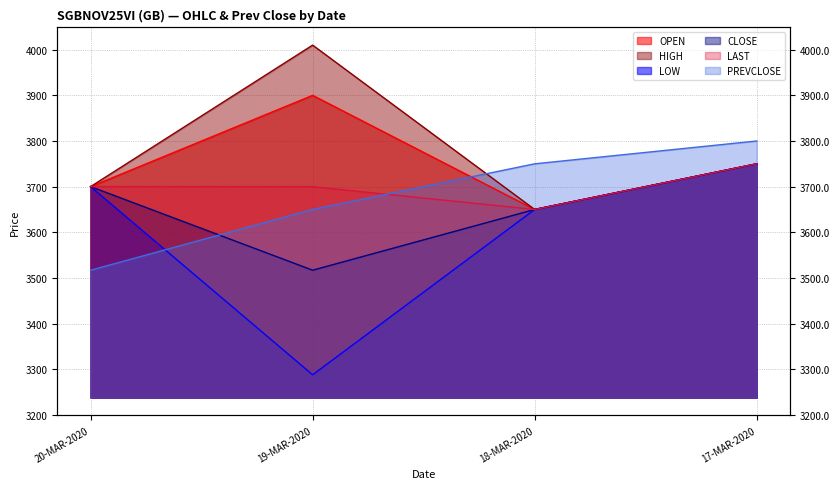

True or false: LOW has more than 1 interior local peaks.

False